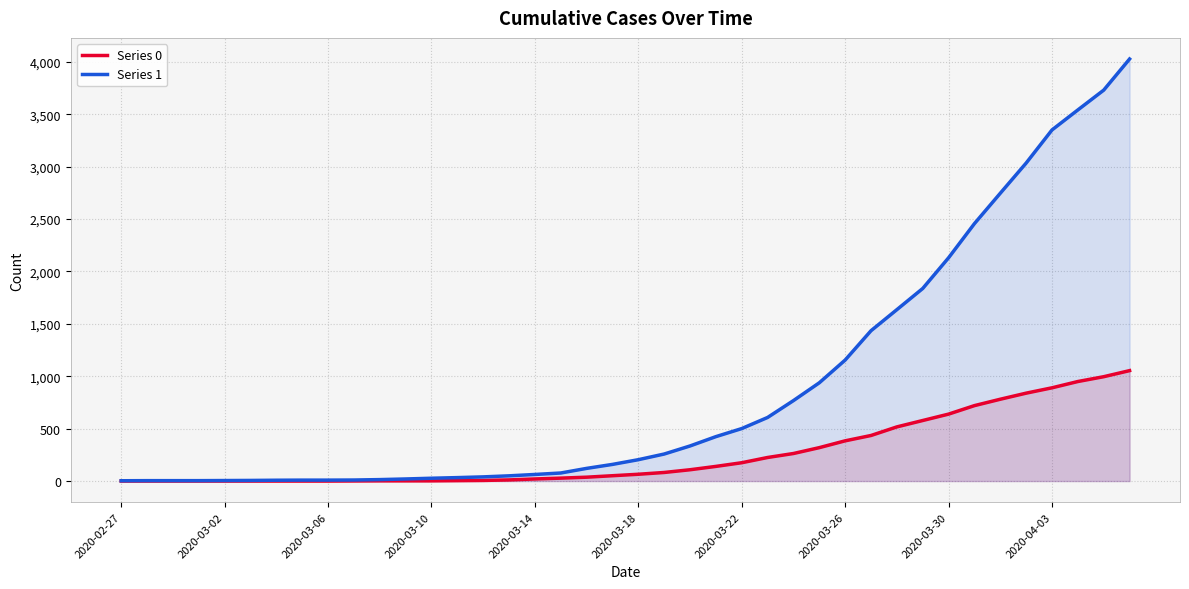

True or false: Series 1 and Series 0 intersect in this chart.

False